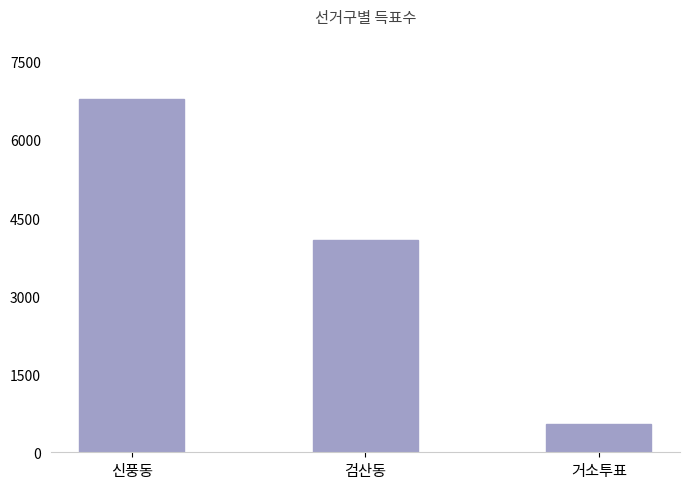

Read the value at 신풍동, to the nearest 50.

6800